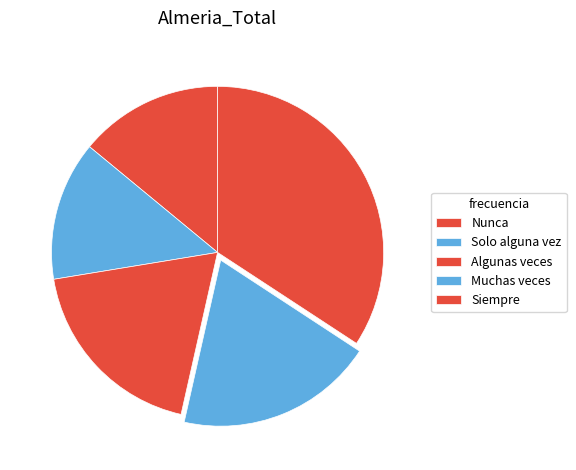

To the nearest percent, what percentage of the pie is Nunca?

14%